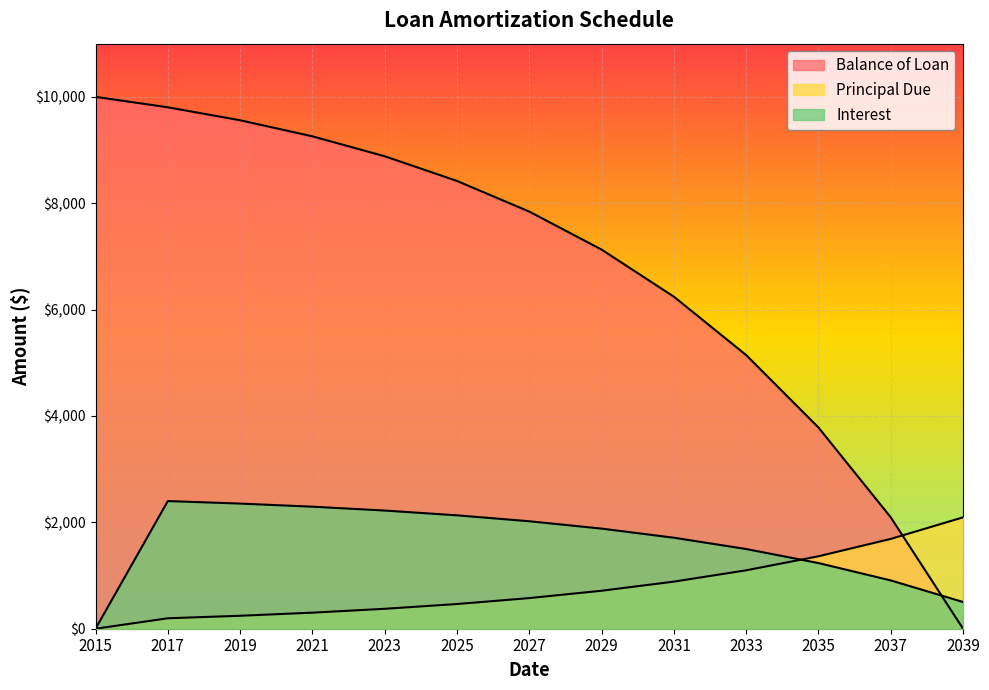

At how many categories does at least one series exceed 3038?

11